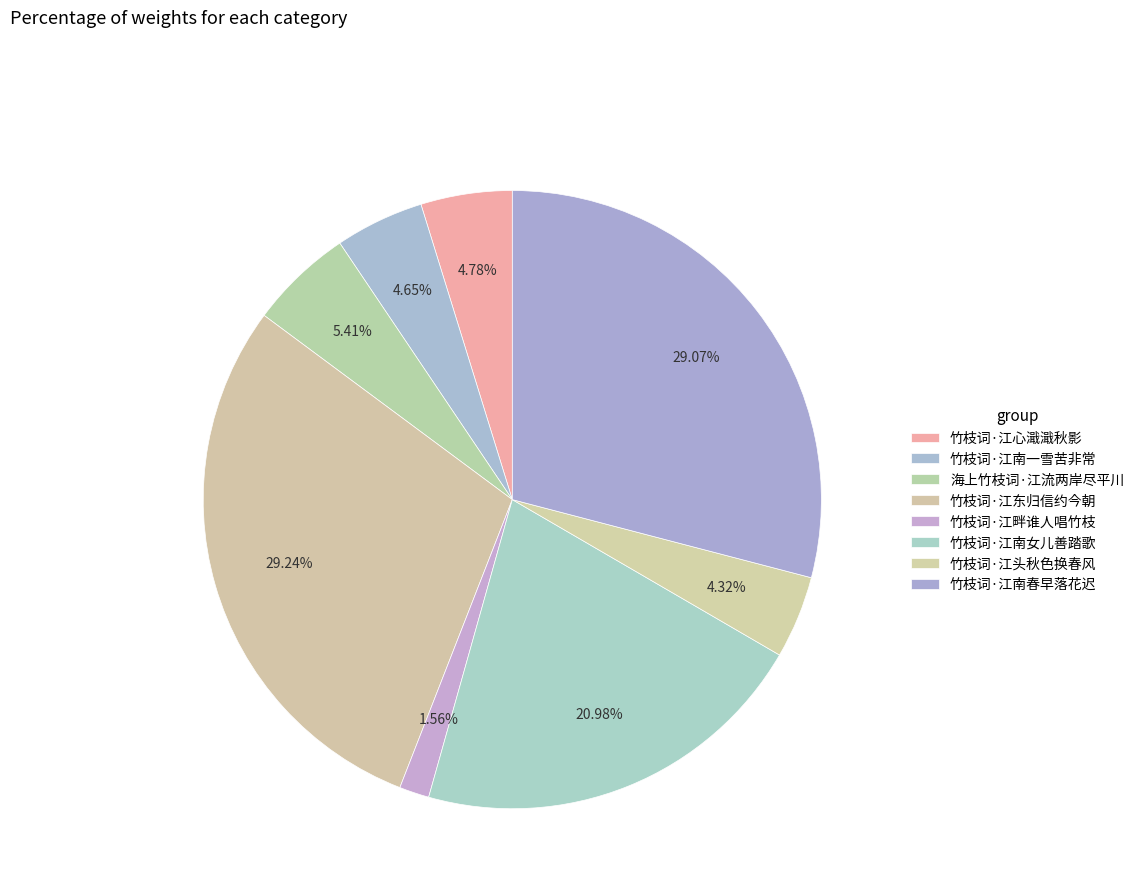

How many segments does this pie chart have?

8